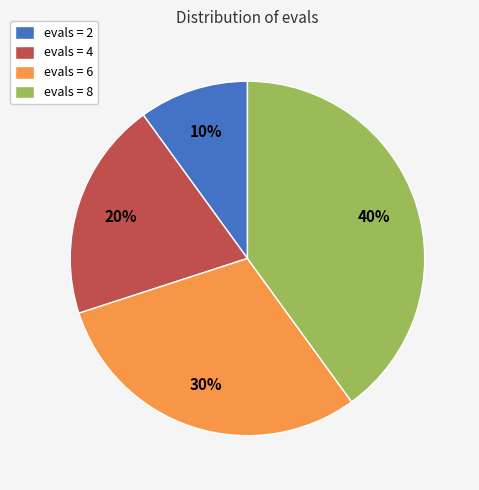

To the nearest percent, what is the difference between the largest and smallest slice percentages?

30%